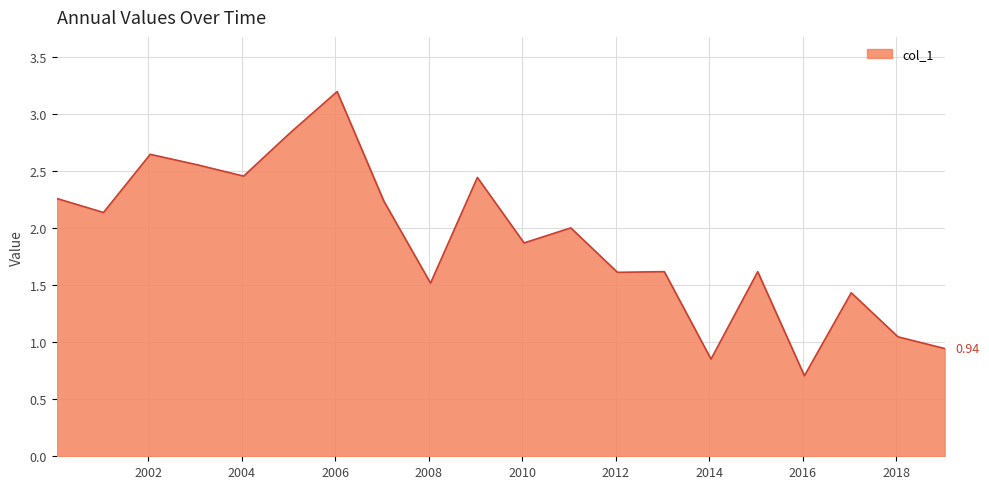

At which category does the chart reach its minimum across all series?

2016-01-15